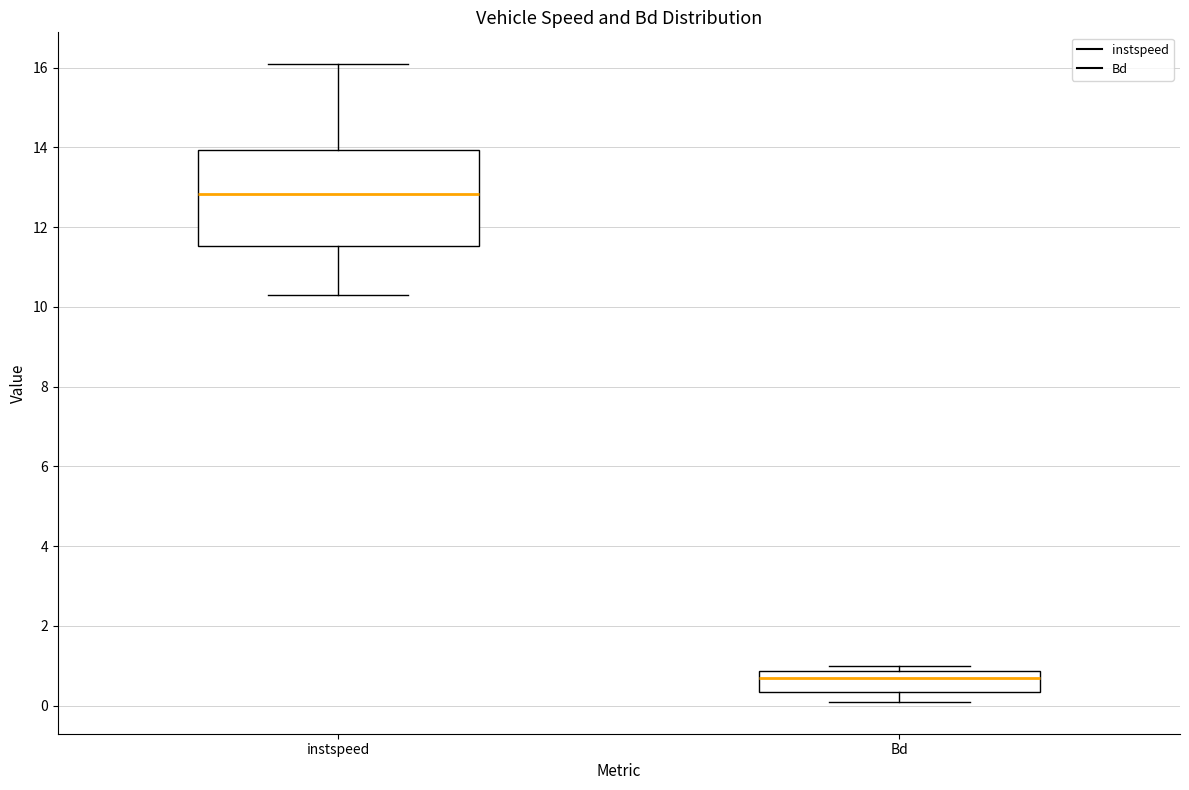

Where is the lower edge of the box for instspeed on the y-axis? The values are not printed on the chart, so give them approximately, as read against the axis.

11.6